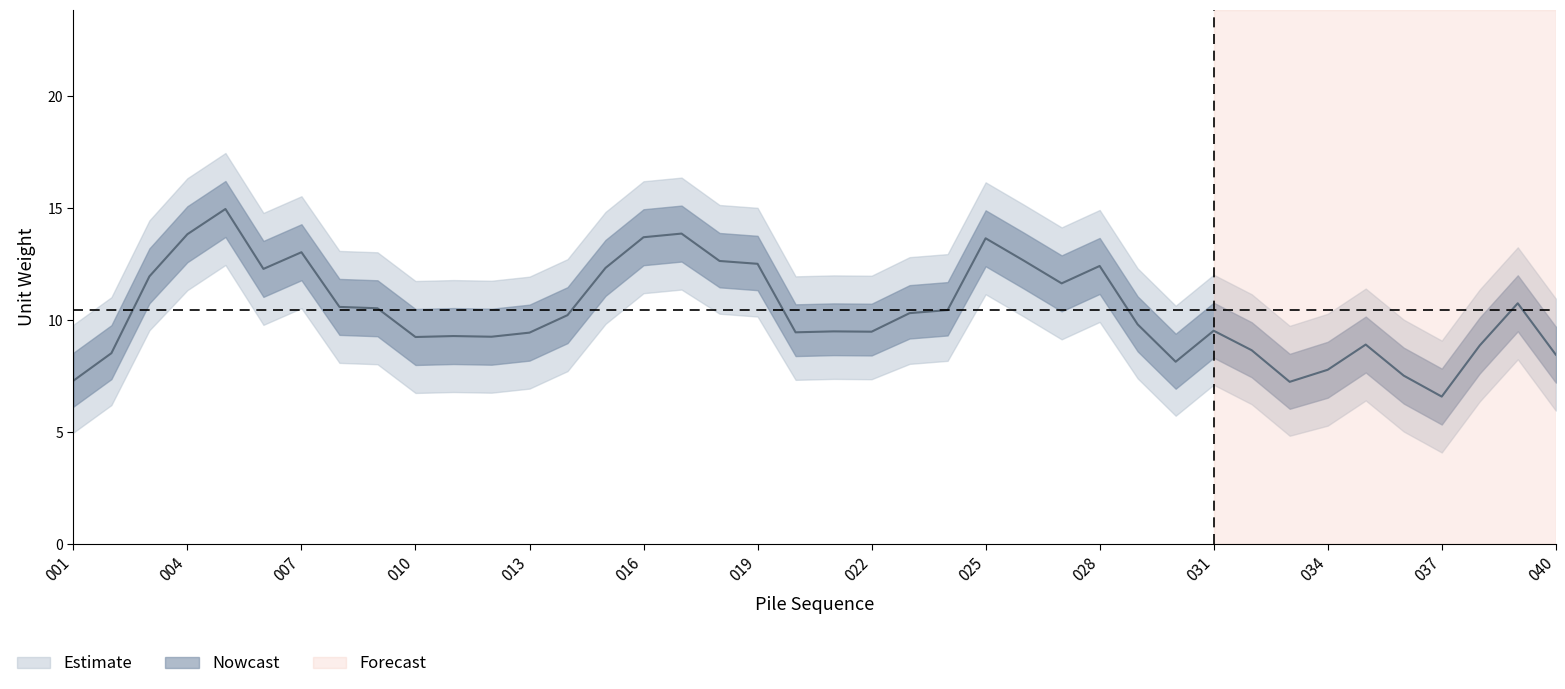

What is the total value across all series at 021?

43.3